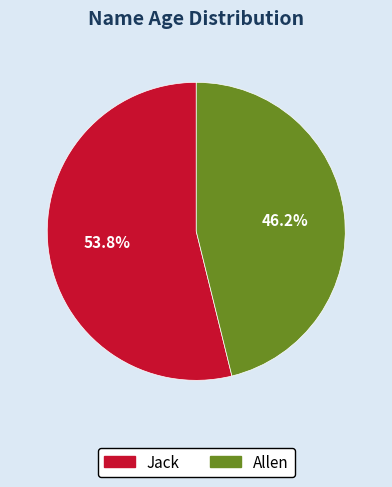

Does Jack account for over 50% of the chart?

Yes